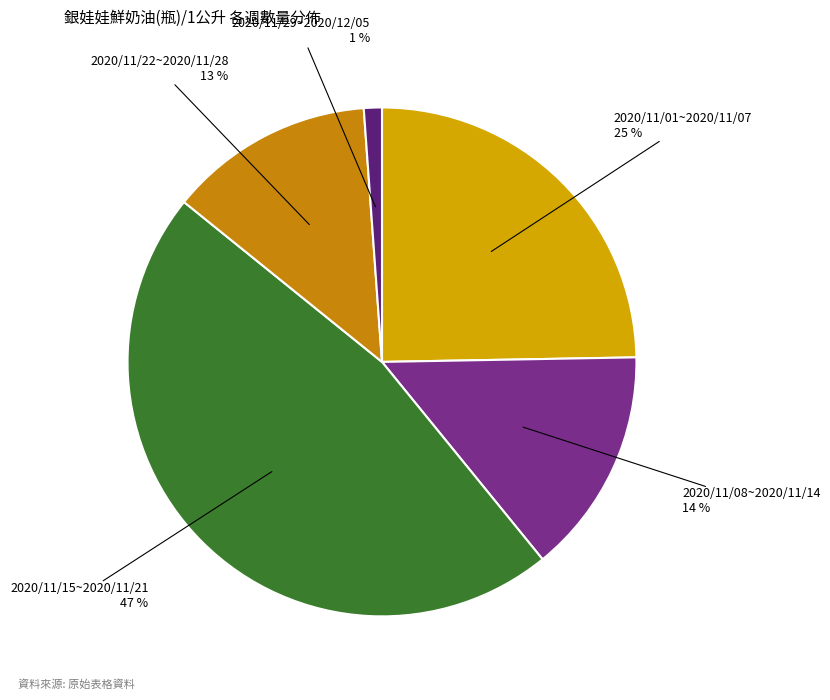

Is the sum of 2020/11/01~2020/11/07 and 2020/11/08~2020/11/14 greater than half?

No